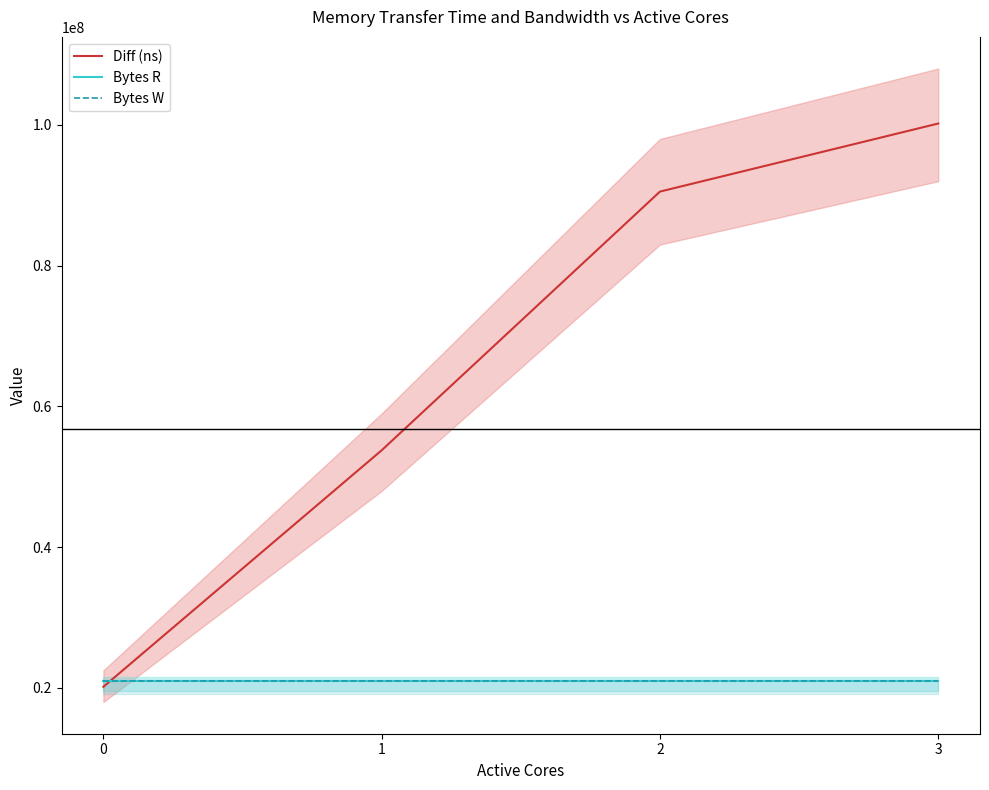

What is the total value across all series at 0?

62110675